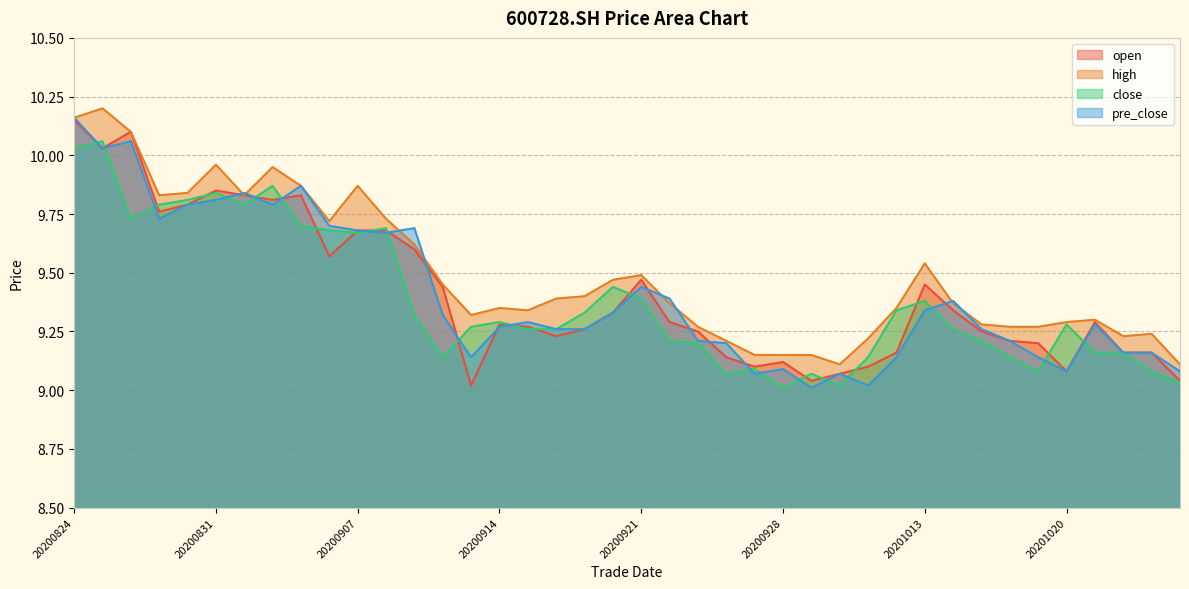

List the series in order of their peak value, highest first.

high, pre_close, open, close